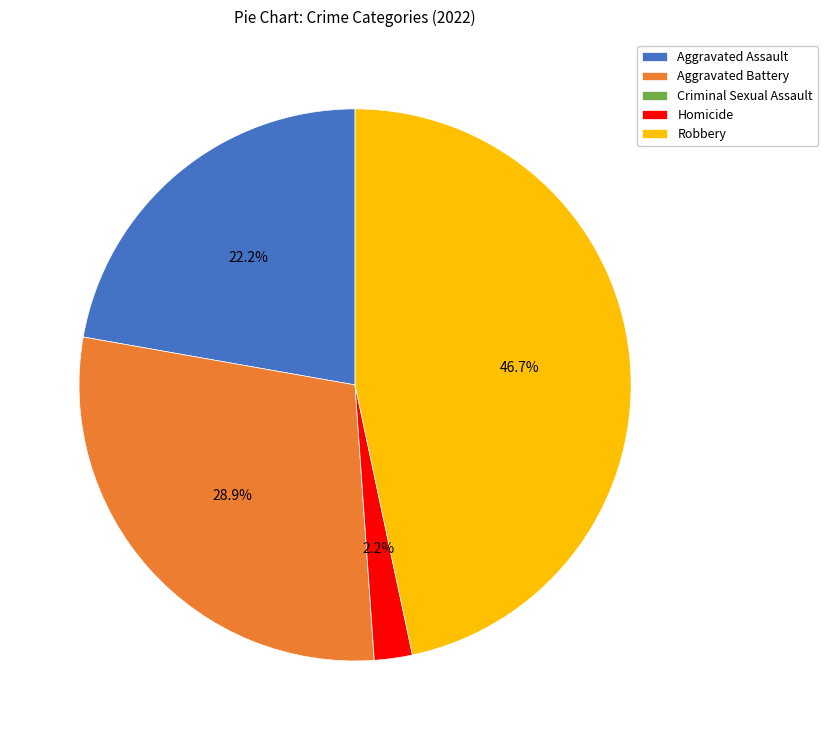

True or false: Homicide accounts for 11% of the total.

False